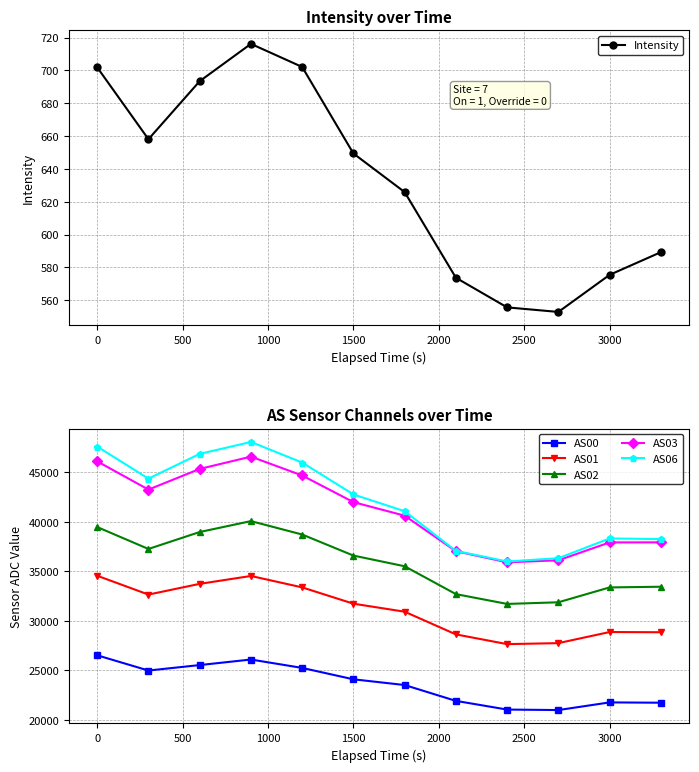

True or false: AS02 and AS06 cross at least once.

False